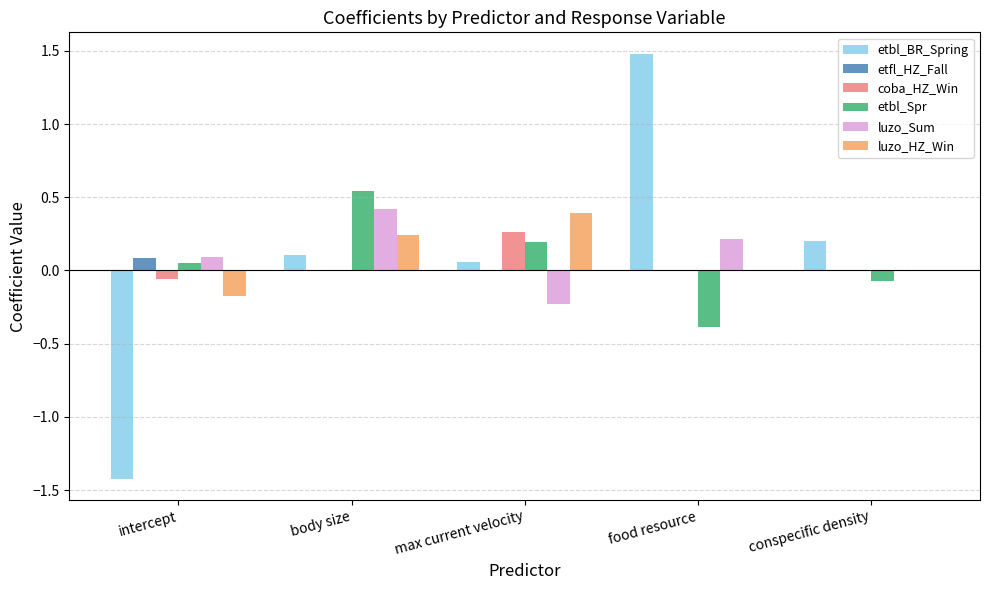

Between intercept and food resource, which series saw the biggest shift?

etbl_BR_Spring